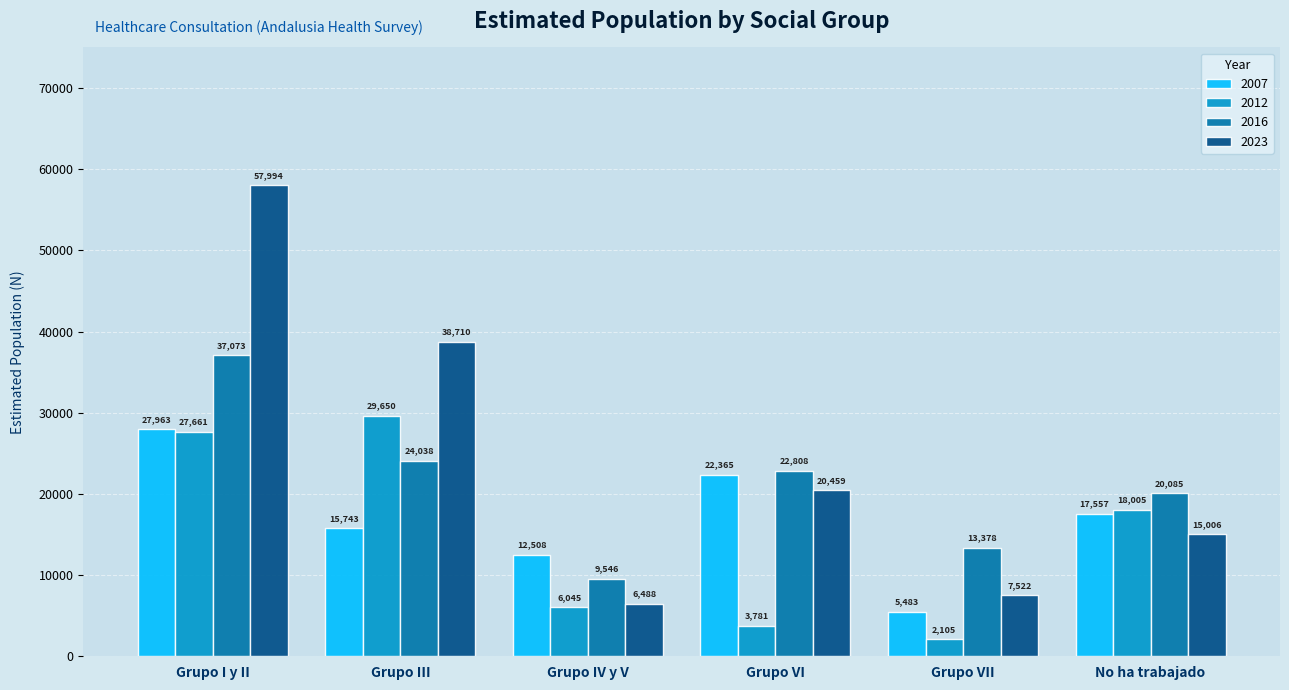

Are the bars grouped side by side (vs. stacked)?

Yes